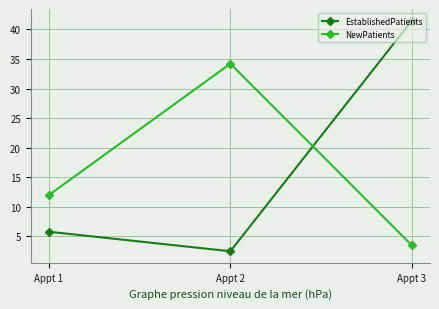

What is the difference between the highest and lowest values at Appt 1?

6.2